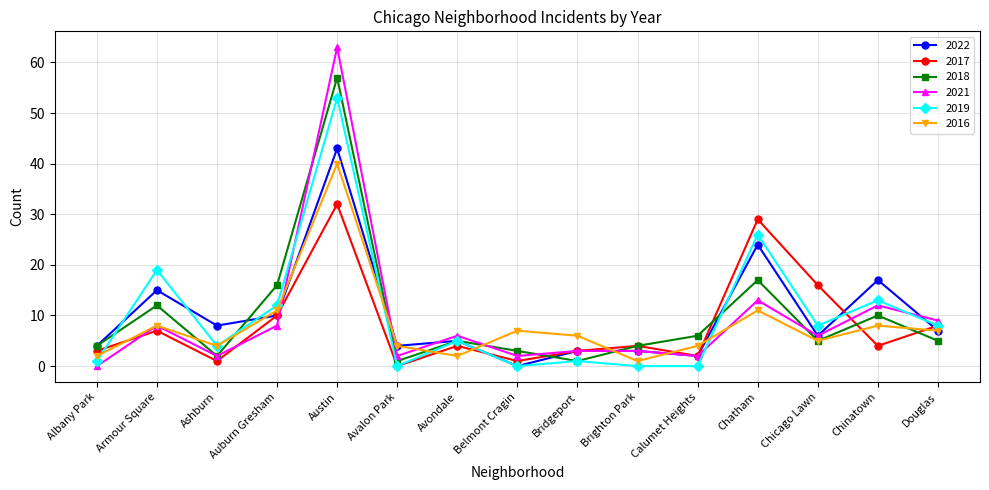

Between Auburn Gresham and Douglas, which series saw the biggest shift?

2018